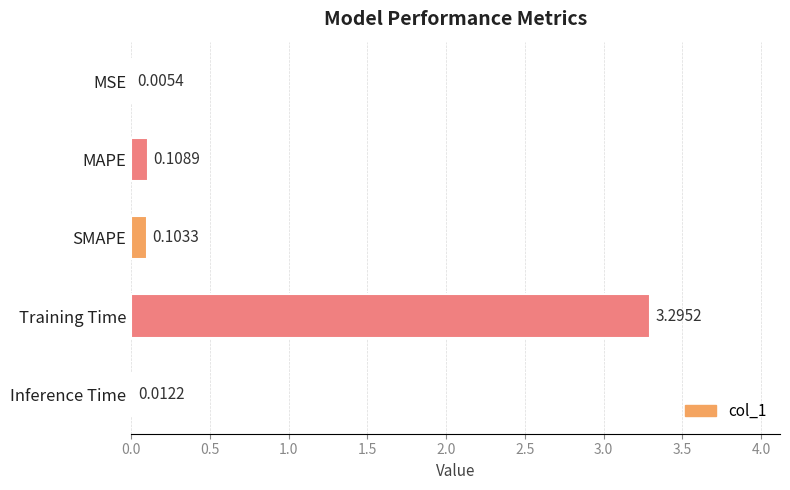

Where is the data nearest to the value 1?

MAPE